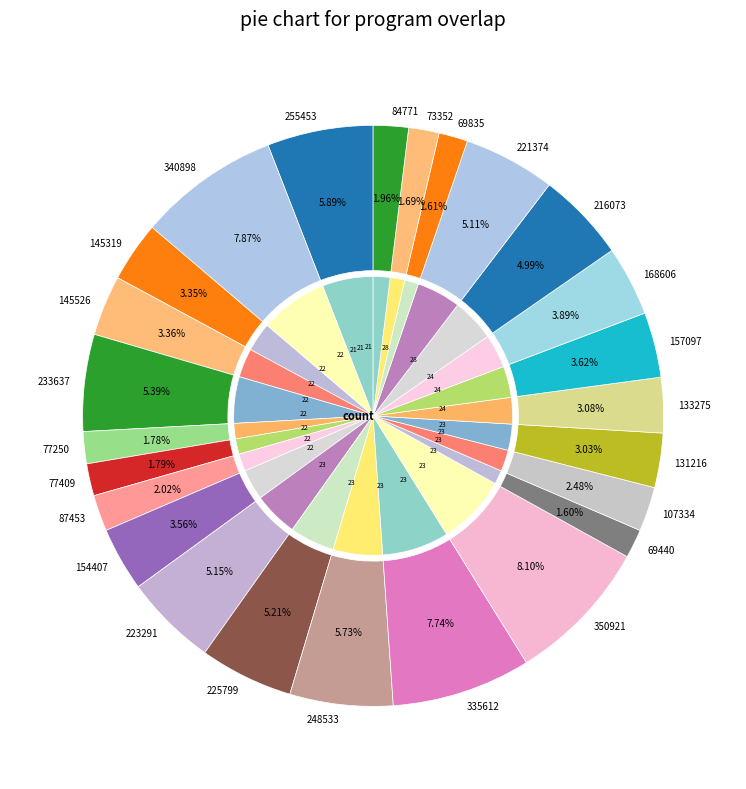

Approximately how many times larger is the value at 21 compared to 22?

0.3